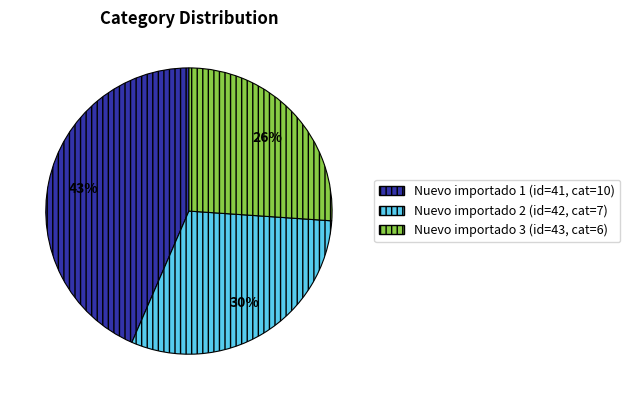

Which slice is the smallest?

Nuevo importado 3